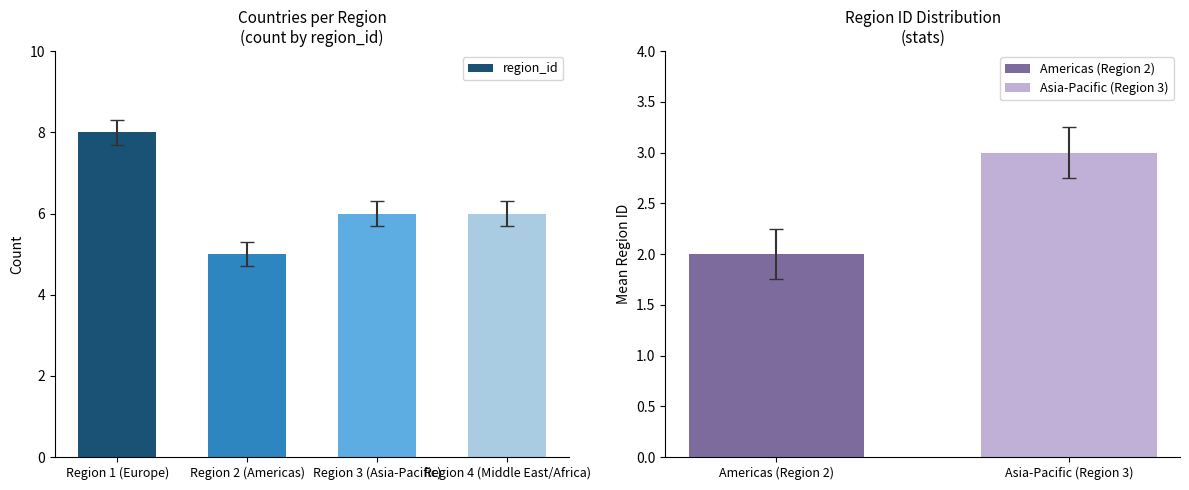

What is the smallest value displayed?

5